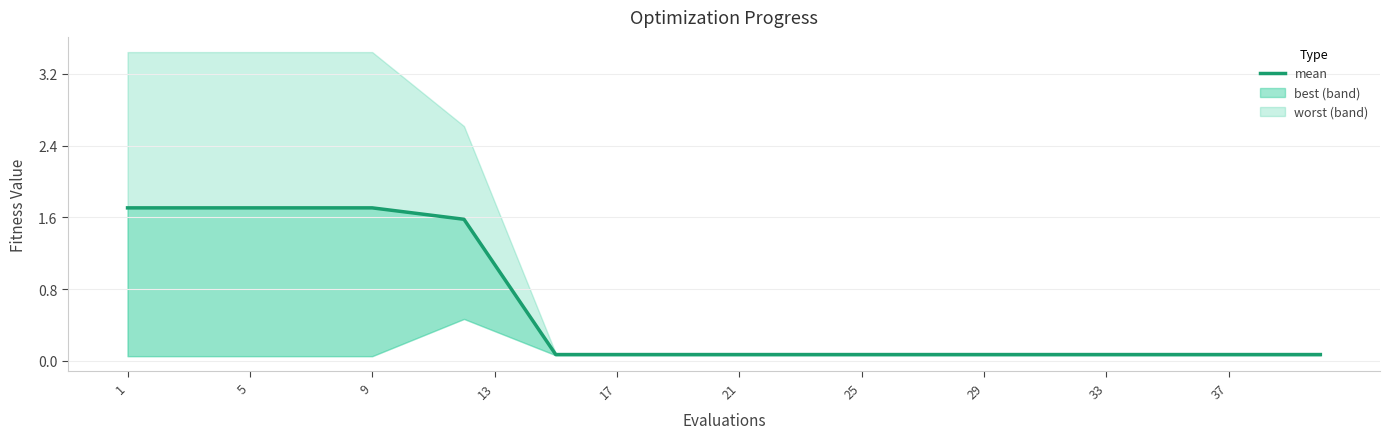

How many lines are shown in the chart?

1